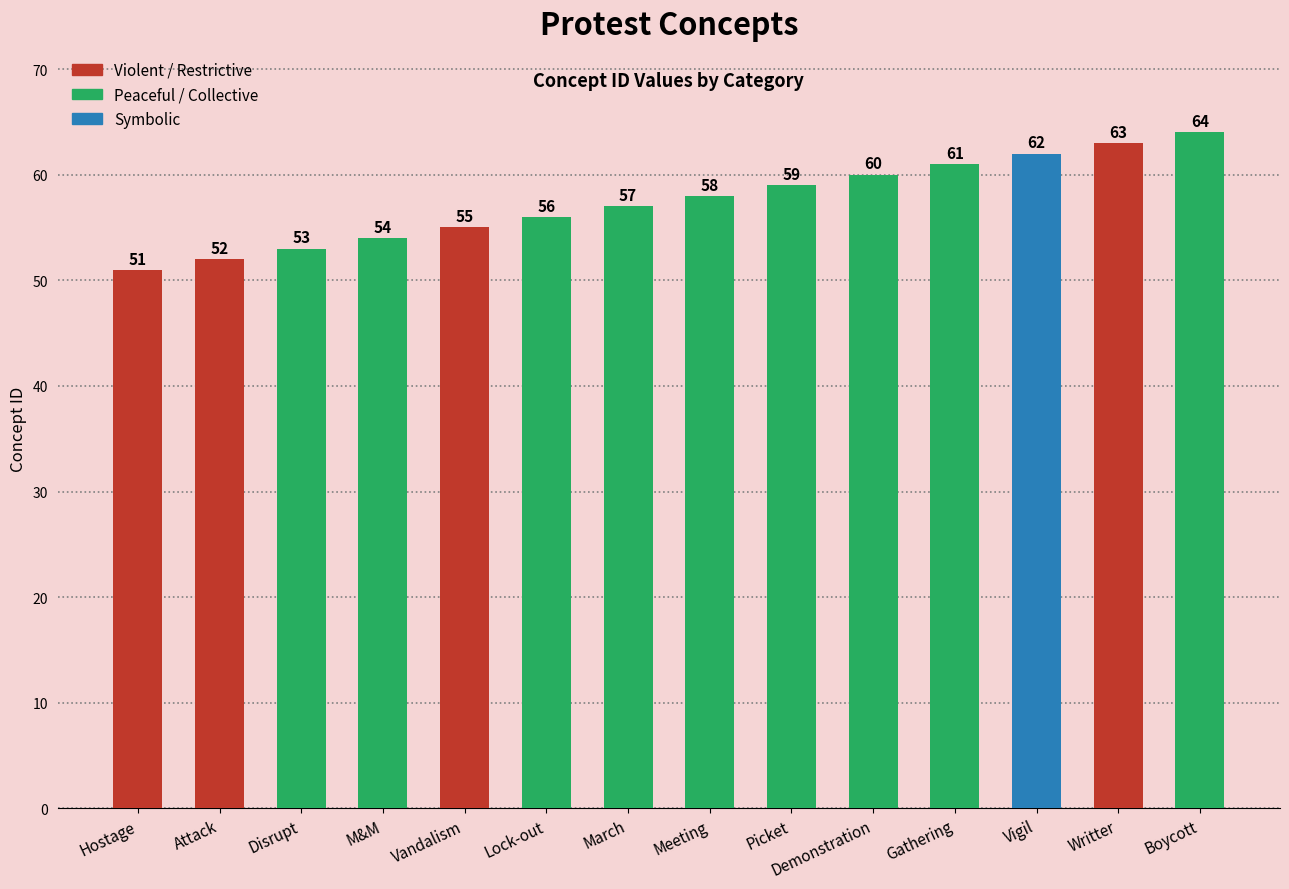

What is the difference between the maximum and minimum values?

13